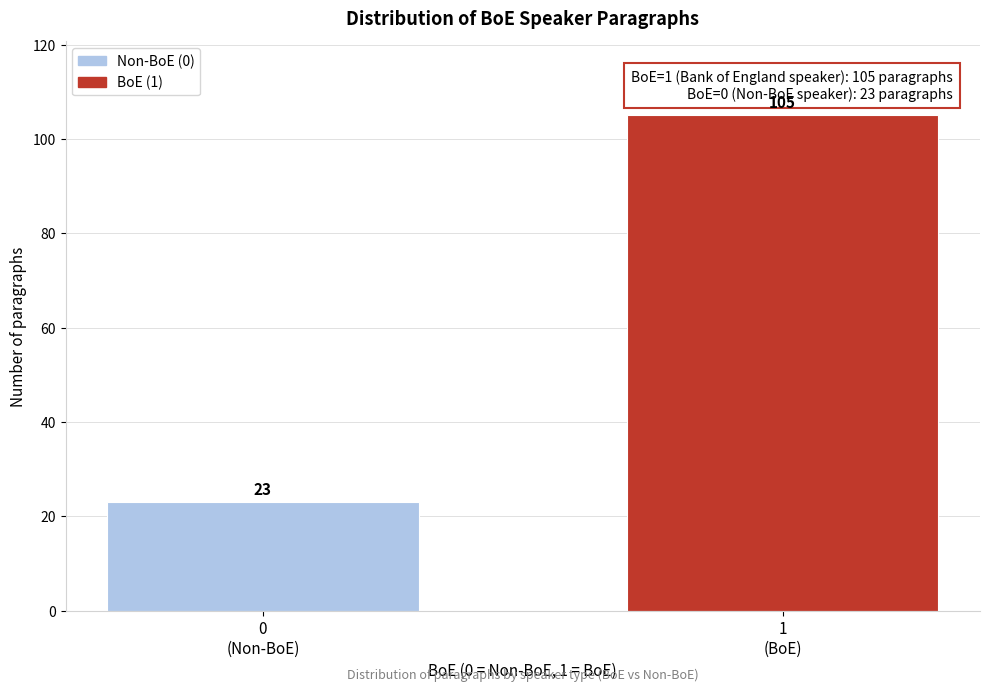

Reading left to right, list all the values displayed in this chart.

23	105